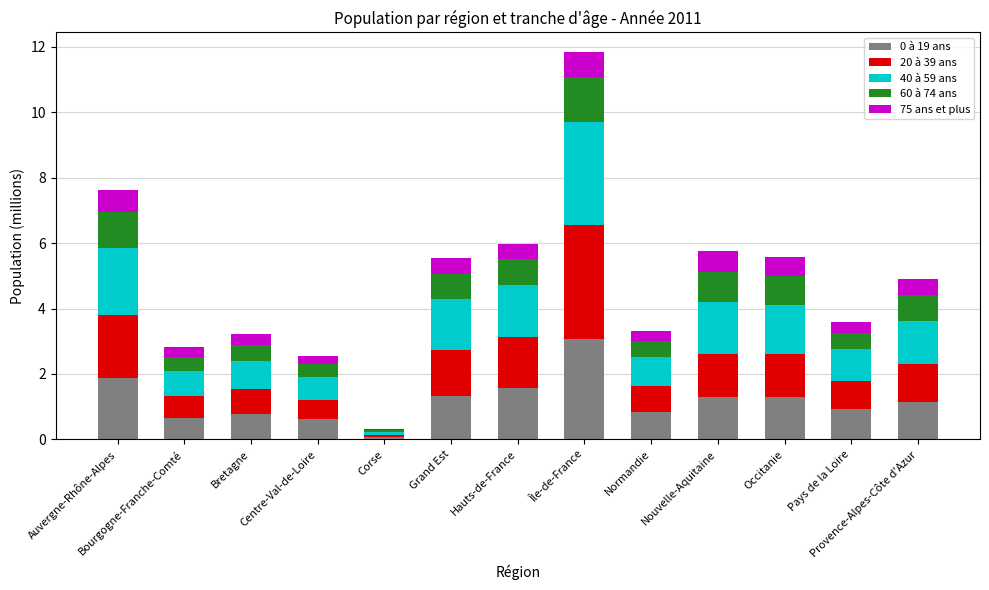

What is the maximum value for 0 à 19 ans?

3.1